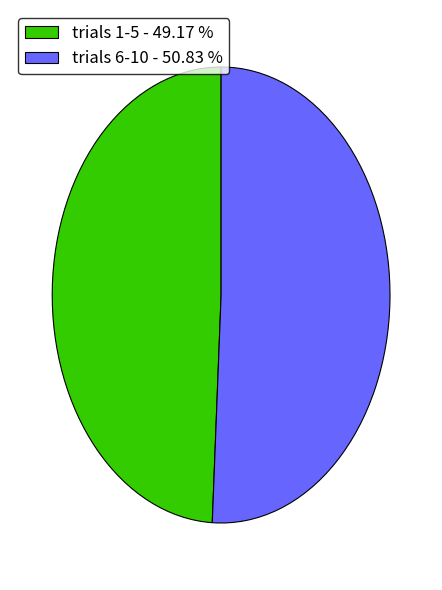

Is the sum of trials 6-10 - 50.83 % and trials 1-5 - 49.17 % greater than half?

Yes